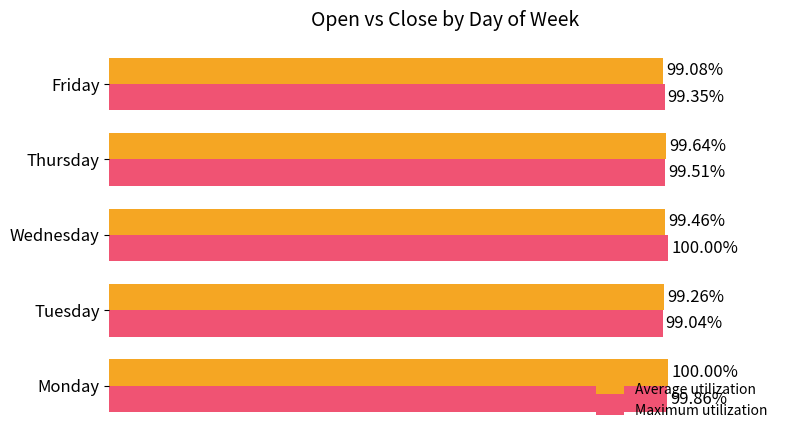

At which label does Maximum utilization reach its minimum?

Tuesday